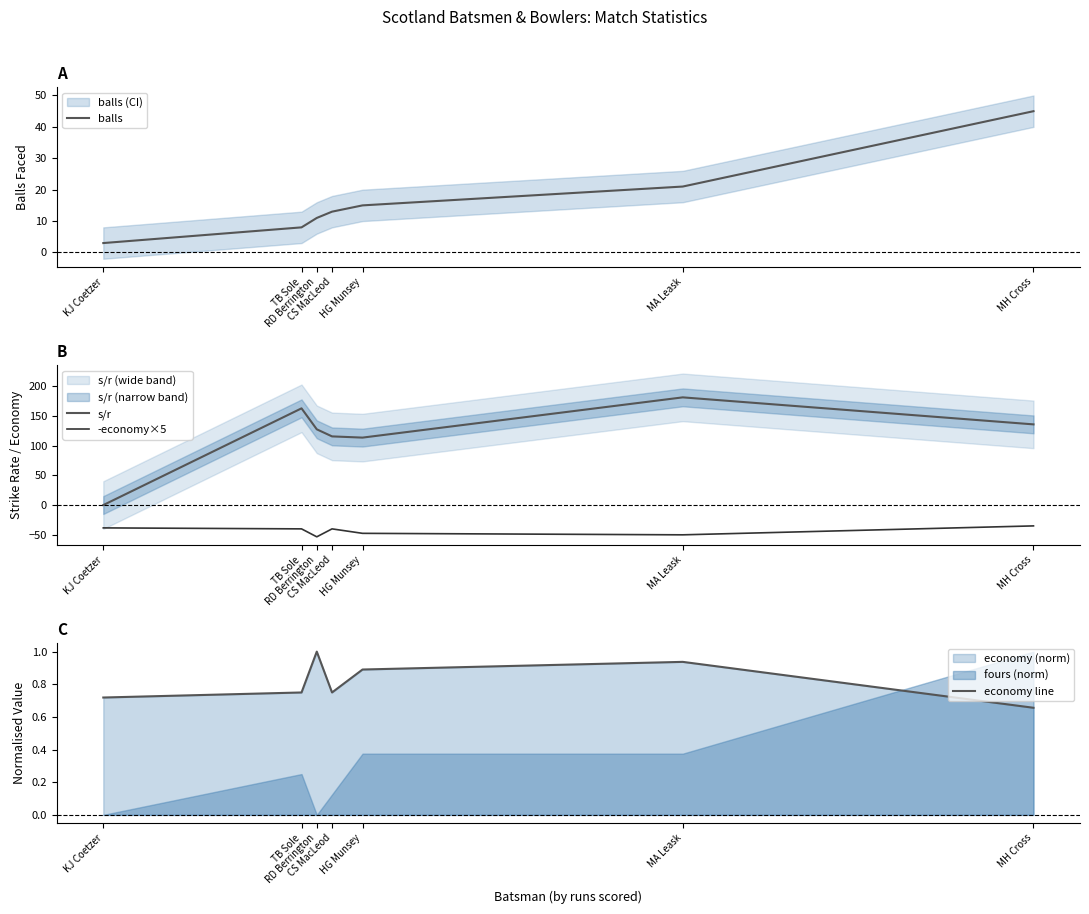

What position from the right is KJ Coetzer?

7